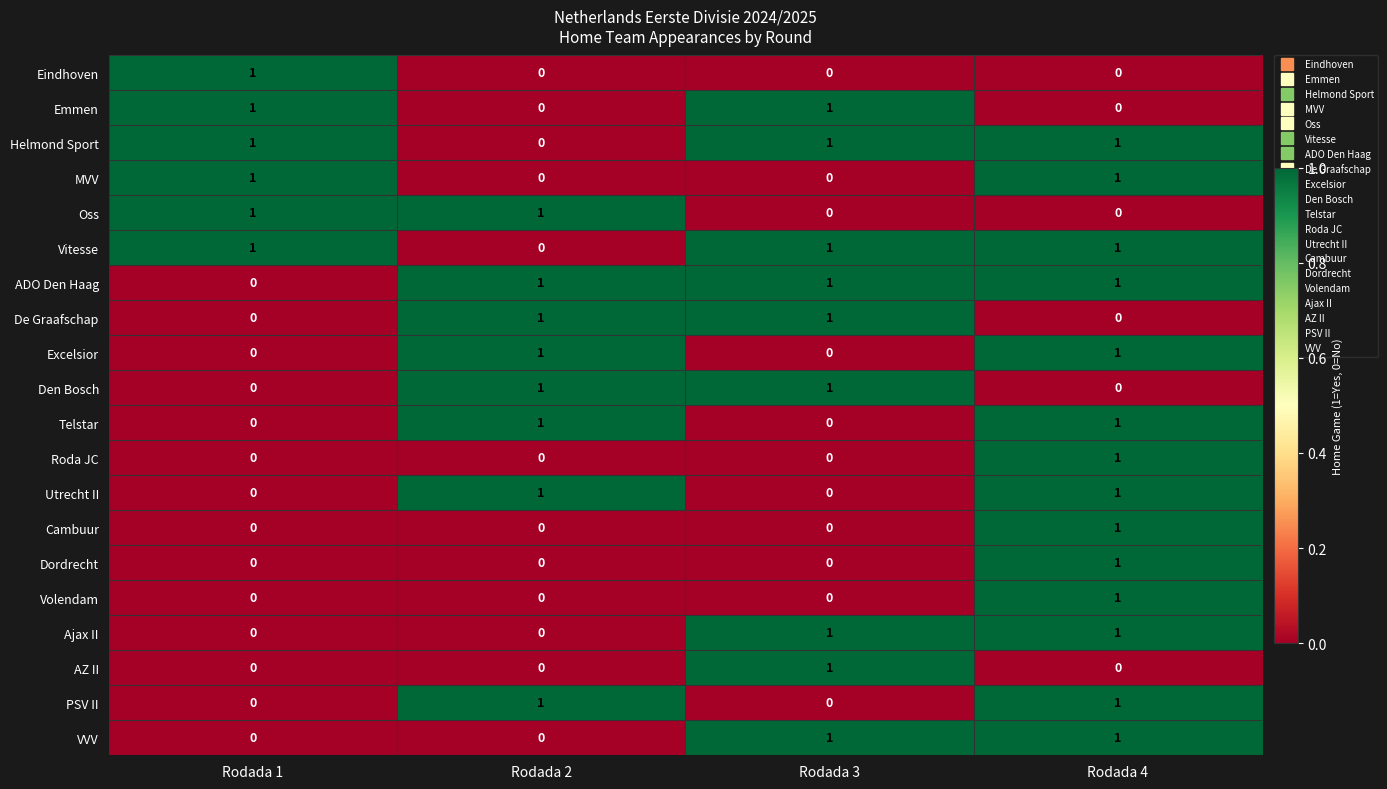

How many distinct data groups are displayed?

20